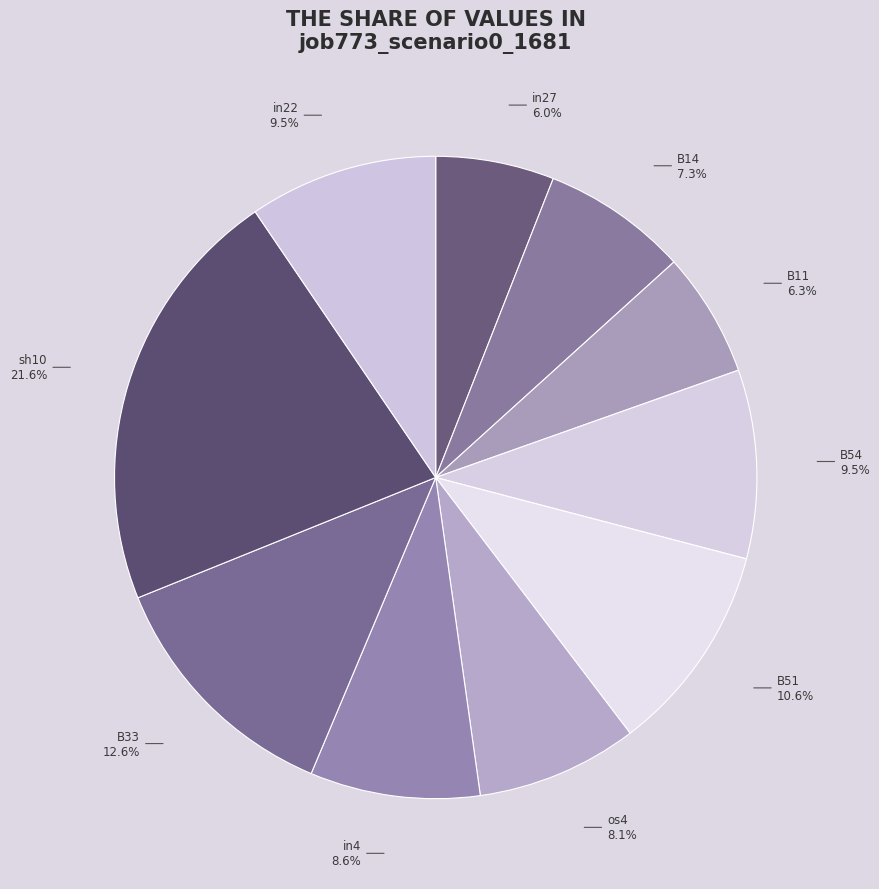

Is the sum of B51 and B14 greater than half?

No